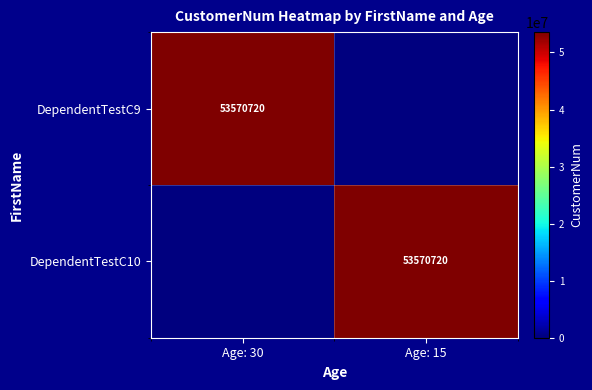

The DependentTestC9 series shows 12527417 at Age: 30. True or false?

False